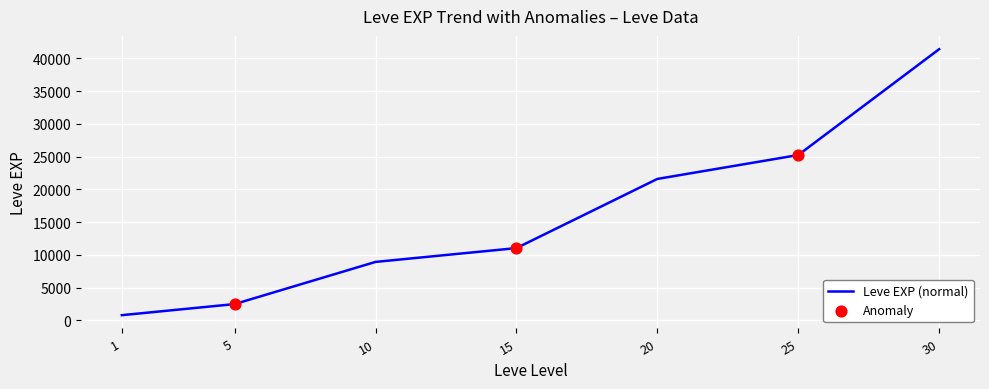

Between 20 and 5, which is larger?

20